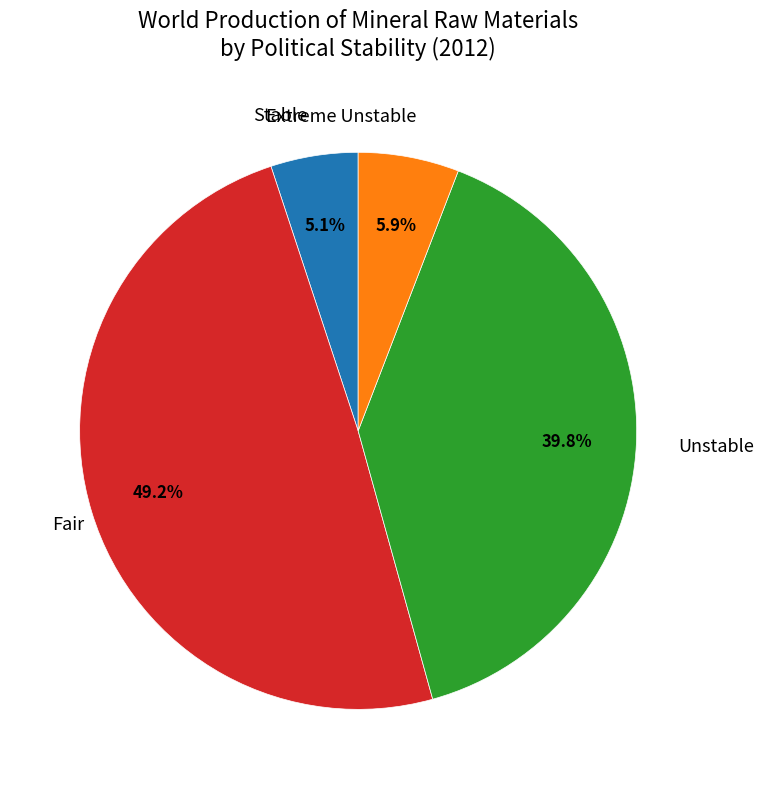

Is there a majority slice in this chart?

No